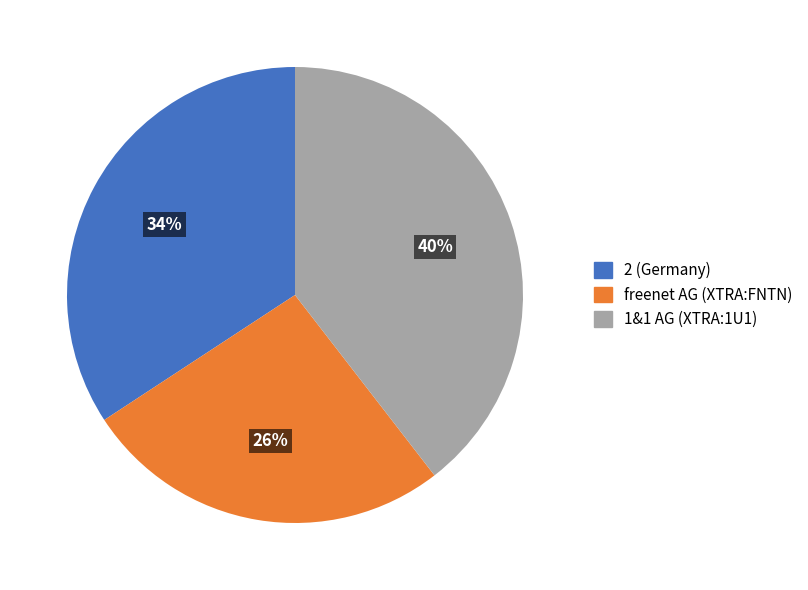

Does 2 account for over 50% of the chart?

No